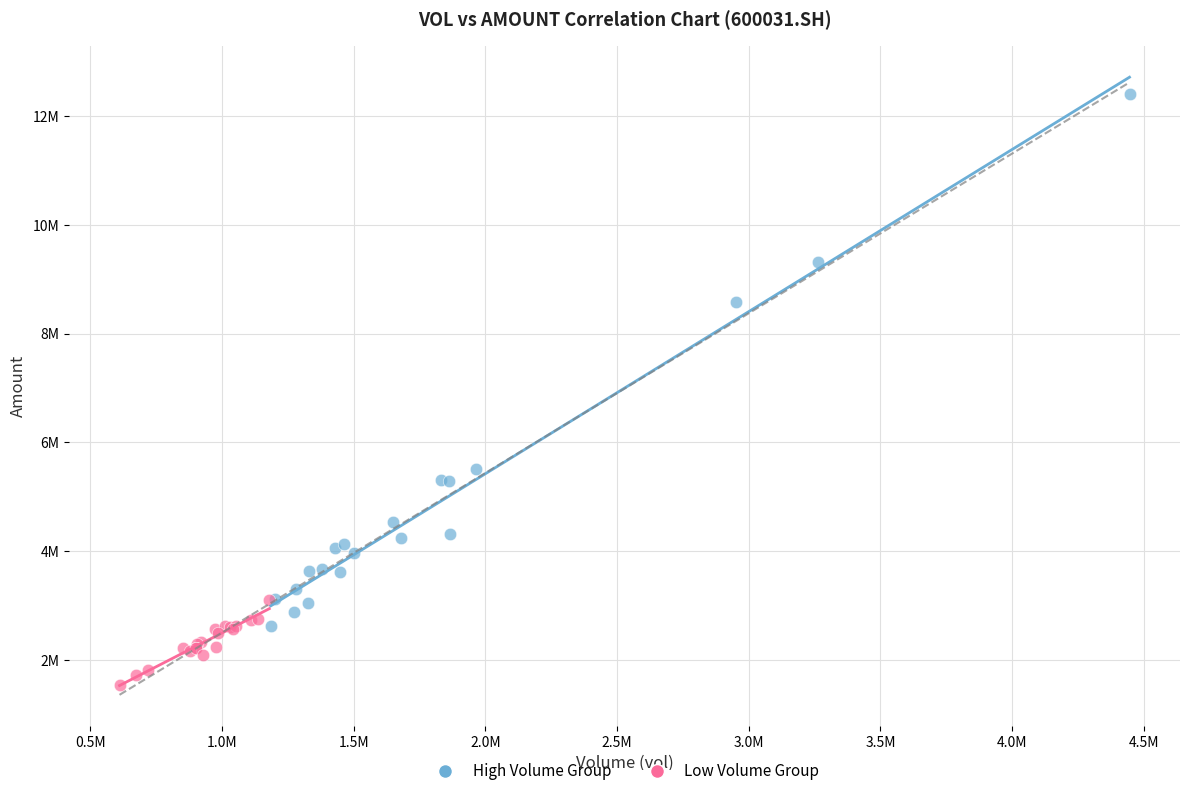

Which series contains the highest Y value?

High Volume Group